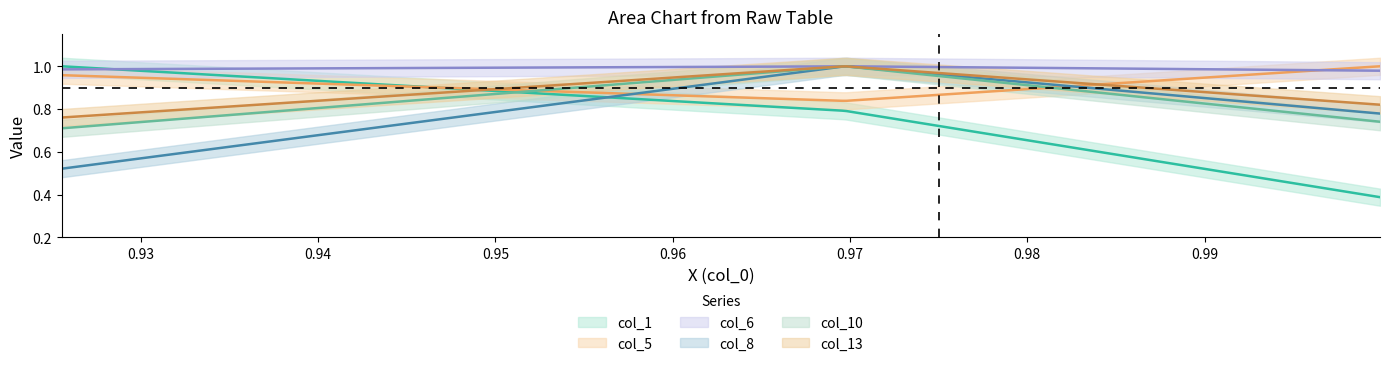

Reading right to left, transcribe all the data shown in this chart.

col_1: 0.4	0.8	1.0
col_5: 1.0	0.8	1.0
col_6: 1.0	1.0	1.0
col_8: 0.8	1.0	0.5
col_10: 0.7	1.0	0.7
col_13: 0.8	1.0	0.8